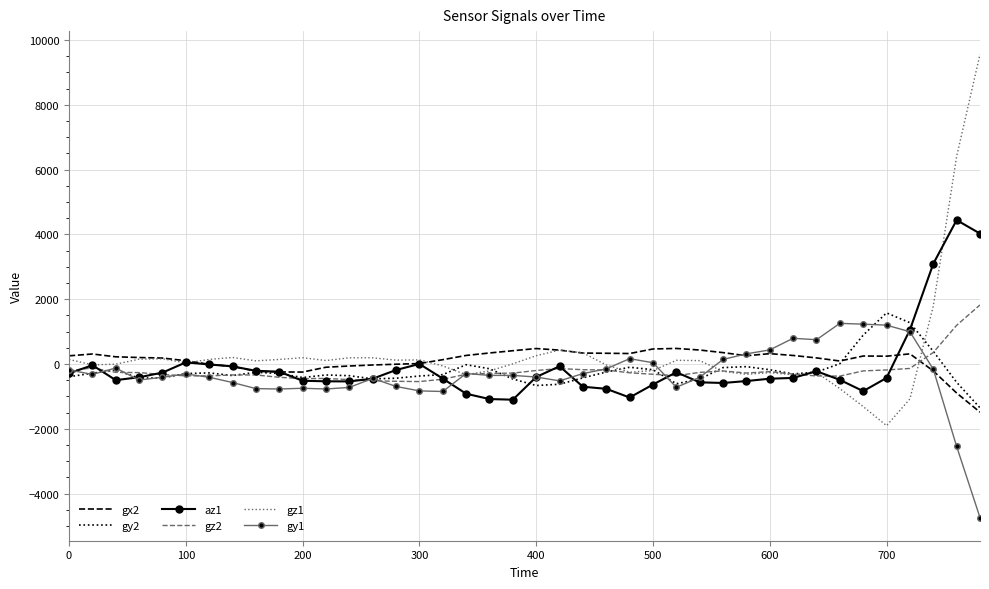

Which series has the largest range (max minus min)?

gz1